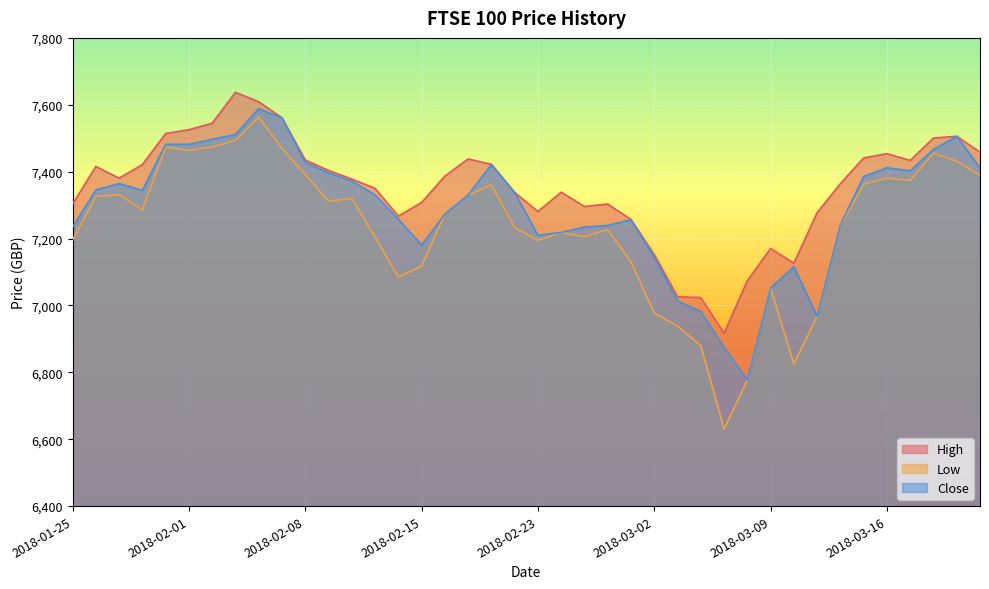

What is the sum of the High values at 2018-03-06 and 2018-02-22?

14361.5